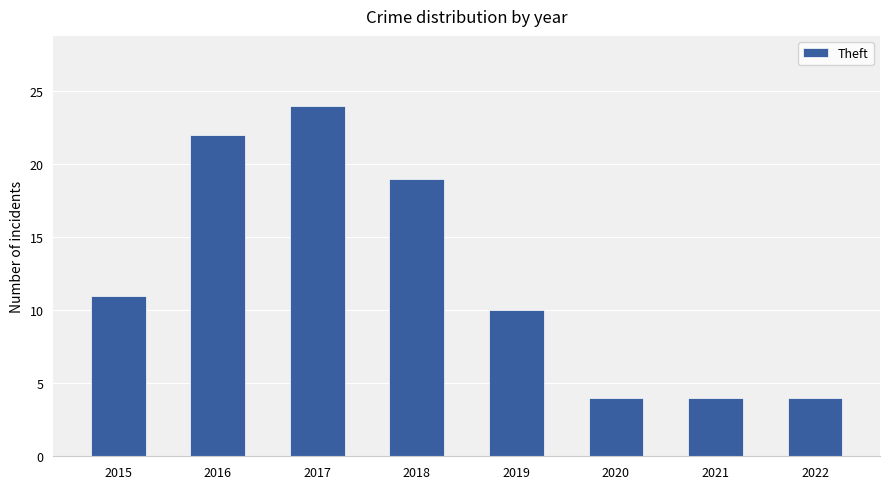

At which category does the chart reach its peak across all series?

2017